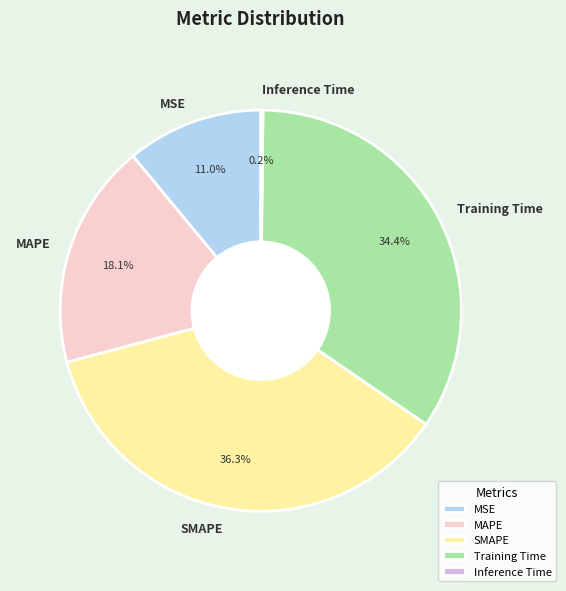

Does MAPE account for over 50% of the chart?

No